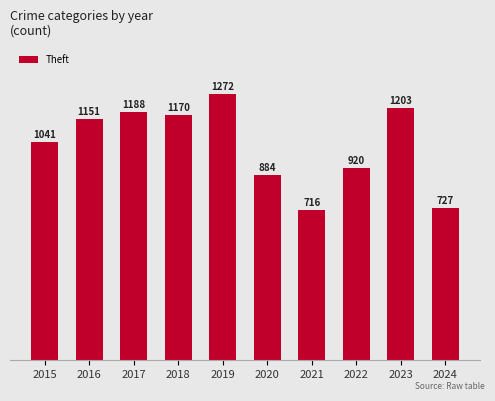

What is the change in value from 2019 to 2024?

-545